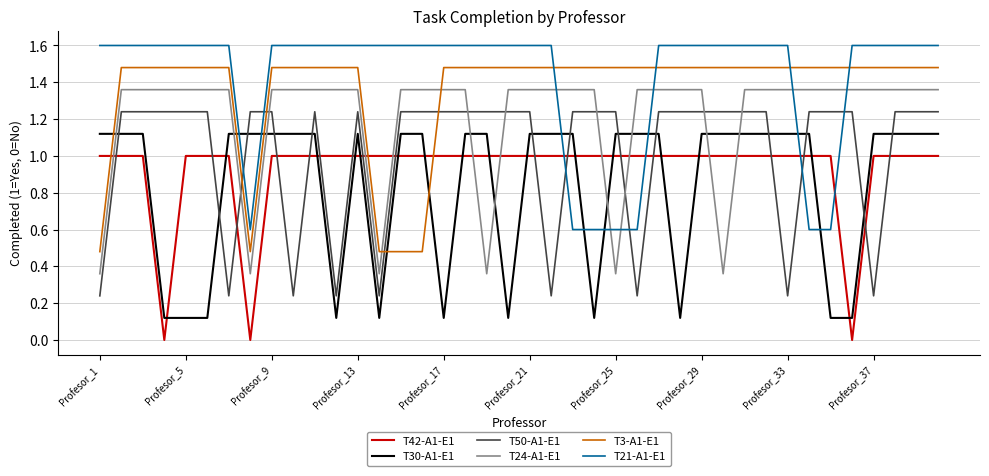

True or false: T30-A1-E1 and T21-A1-E1 cross at least once.

True